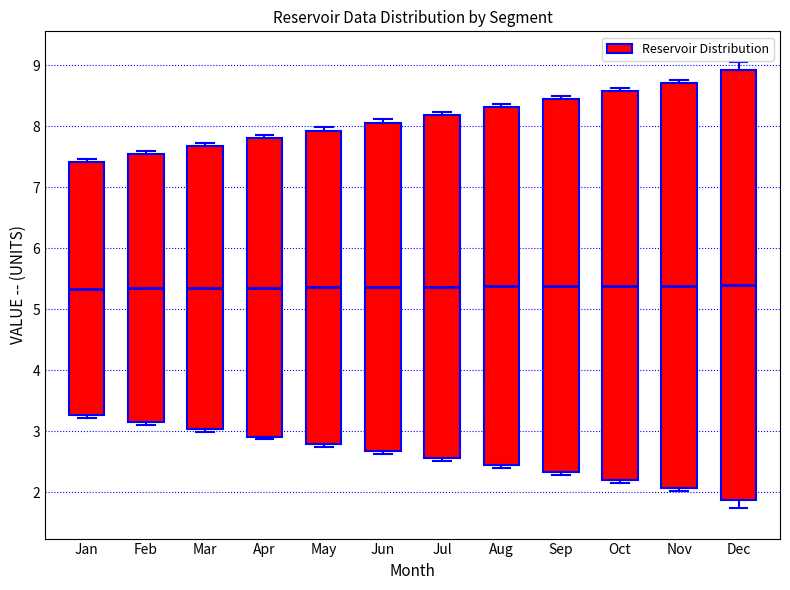

Reading left to right, transcribe this box plot: for each box, give where its median line is, the range the box spans, and where its two whiskers end, as read against the y-axis. The values are not printed on the chart, so give them approximately, as read against the axis.

Jan: median 5.3, box 3.3 to 7.4, whiskers 3.2 to 7.5
Feb: median 5.3, box 3.1 to 7.5, whiskers 3.1 (just below the box's lower edge) to 7.6
Mar: median 5.4, box 3.0 to 7.7, whiskers 3.0 (just below the box's lower edge) to 7.7 (just above the box's upper edge)
Apr: median 5.4, box 2.9 to 7.8, whiskers 2.9 (just below the box's lower edge) to 7.9
May: median 5.4, box 2.8 to 7.9, whiskers 2.8 (just below the box's lower edge) to 8.0
Jun: median 5.4, box 2.7 to 8.1, whiskers 2.6 to 8.1 (just above the box's upper edge)
Jul: median 5.4, box 2.6 to 8.2, whiskers 2.5 to 8.2 (just above the box's upper edge)
Aug: median 5.4, box 2.4 to 8.3, whiskers 2.4 (just below the box's lower edge) to 8.4
Sep: median 5.4, box 2.3 to 8.4, whiskers 2.3 (just below the box's lower edge) to 8.5
Oct: median 5.4, box 2.2 to 8.6, whiskers 2.2 (just below the box's lower edge) to 8.6 (just above the box's upper edge)
Nov: median 5.4, box 2.1 to 8.7, whiskers 2.0 to 8.8
Dec: median 5.4, box 1.9 to 8.9, whiskers 1.7 to 9.1